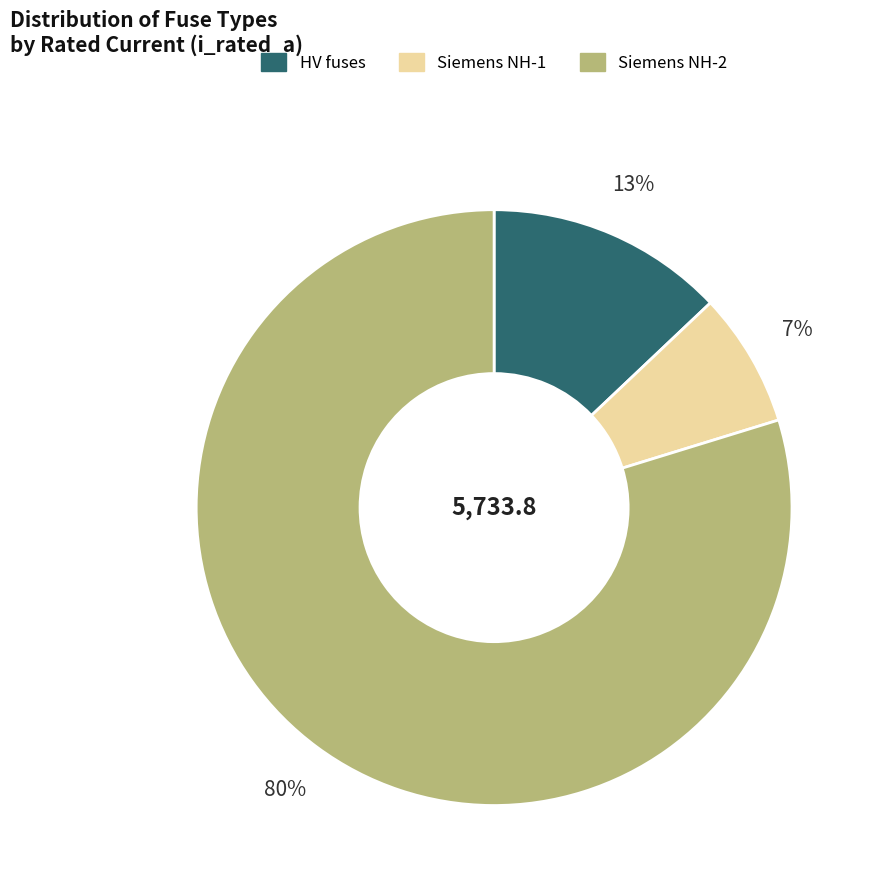

Is there a majority slice in this chart?

Yes